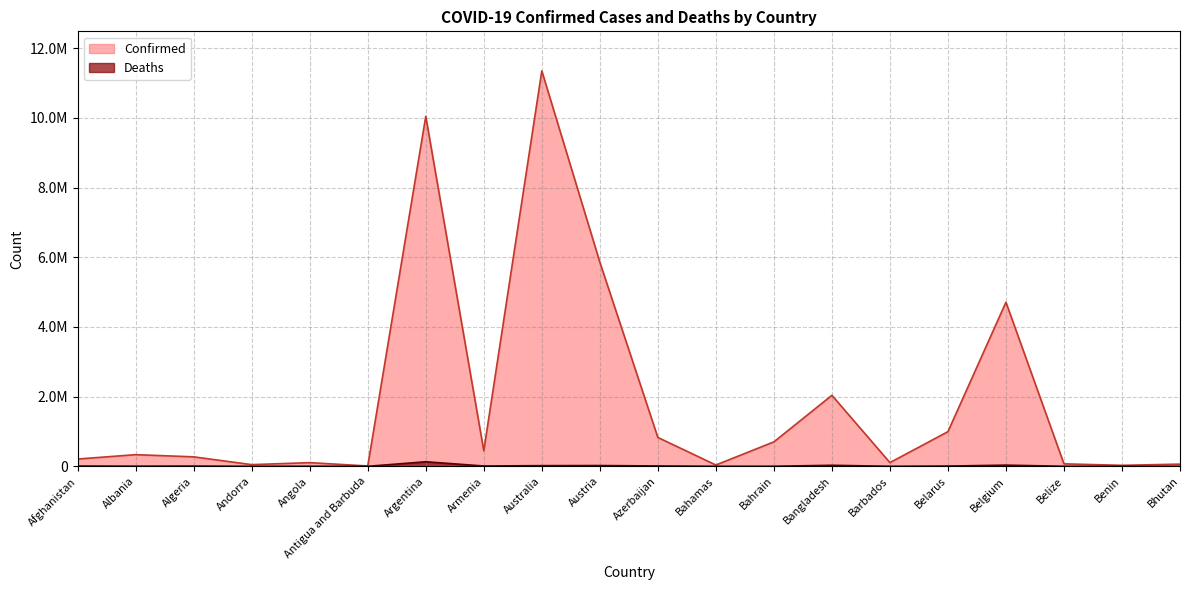

True or false: Deaths and Confirmed intersect in this chart.

False